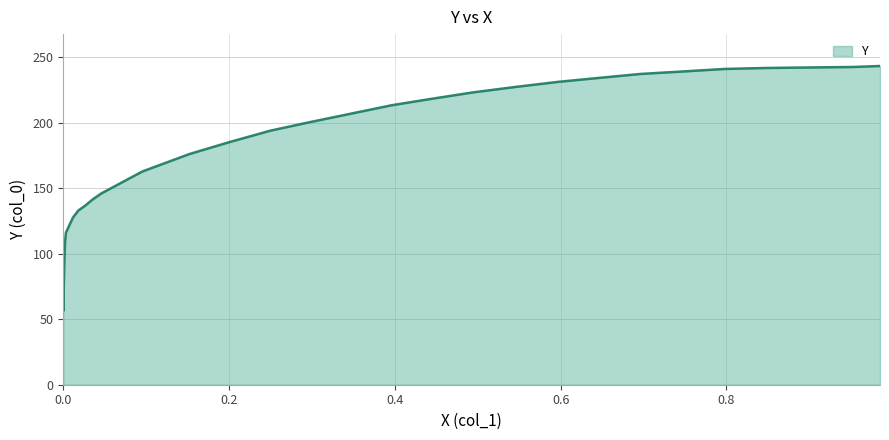

What is the ratio of the value at 26 to the value at 25?

0.9